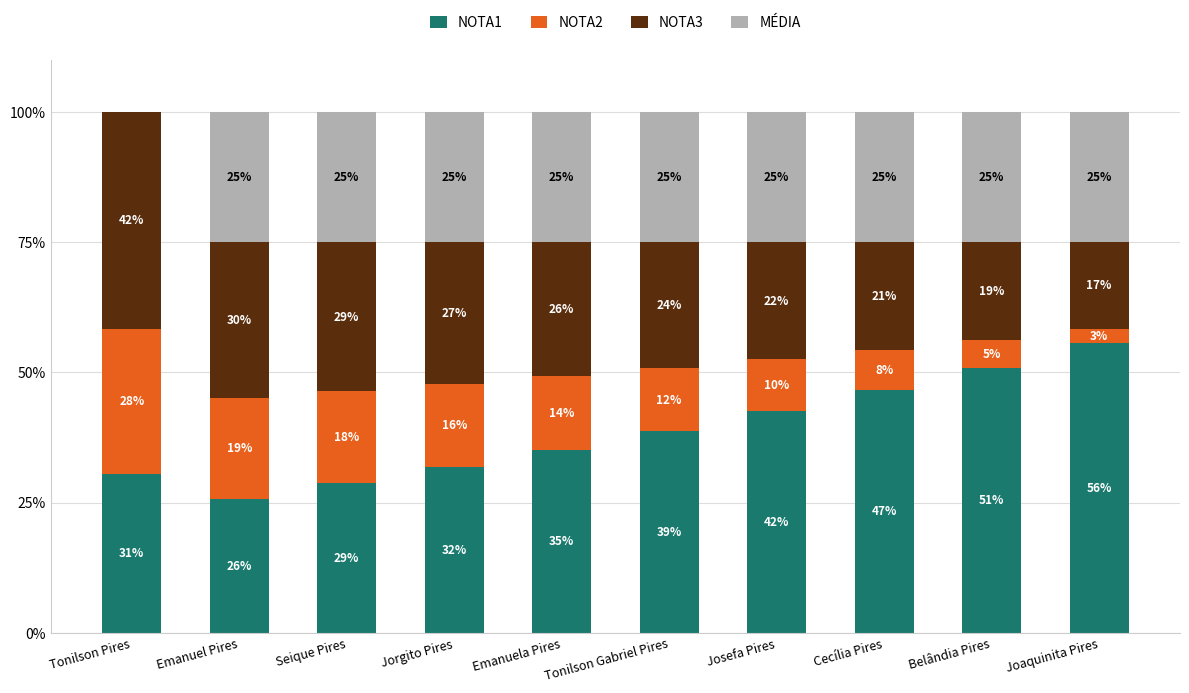

What is the total value across all series at Seique Pires?

100.0